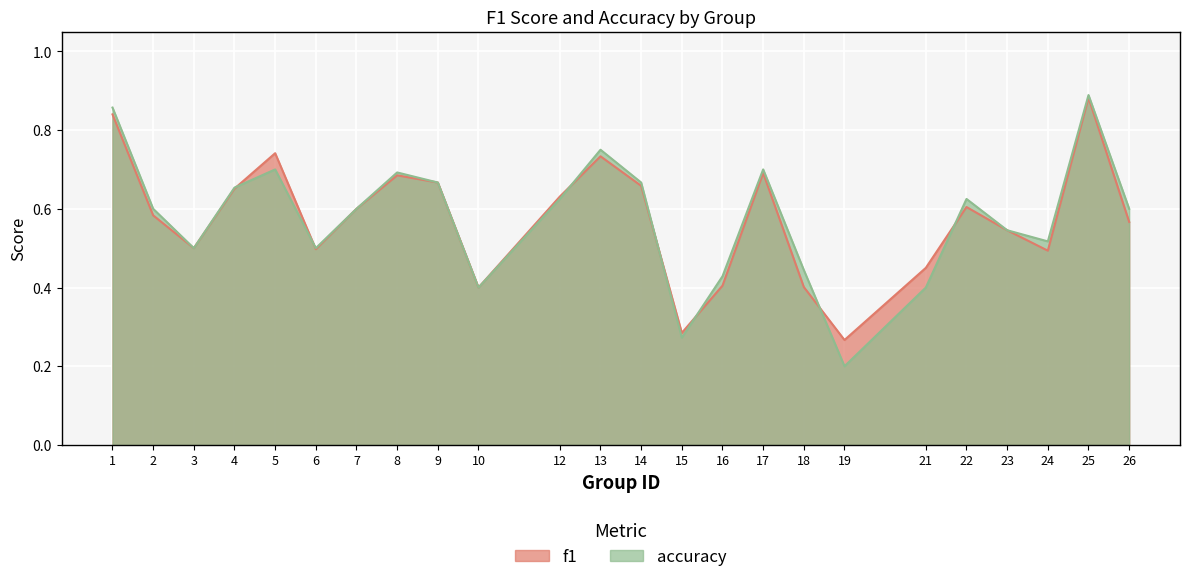

How many lines are shown in the chart?

2